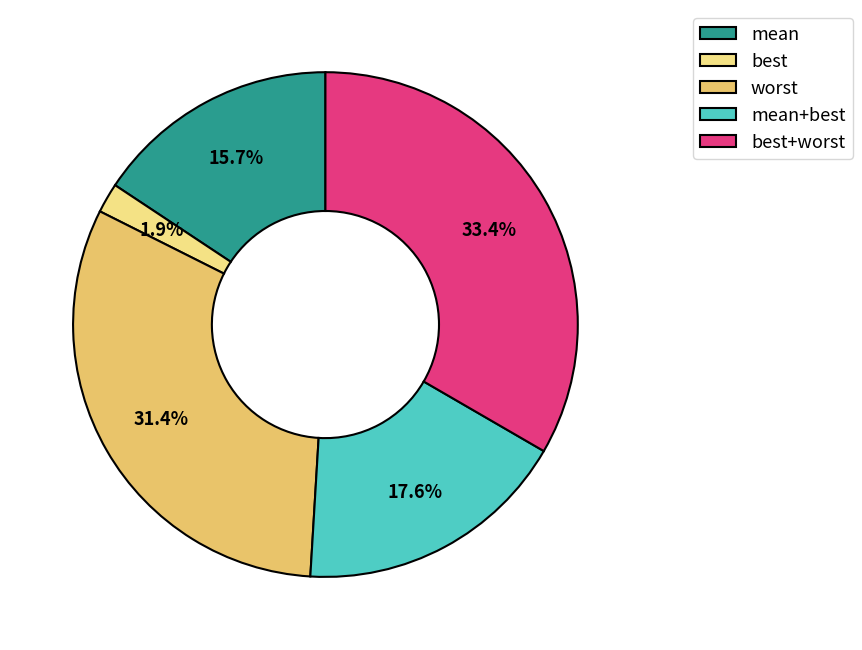

What portion of the pie excludes mean?

84.3%